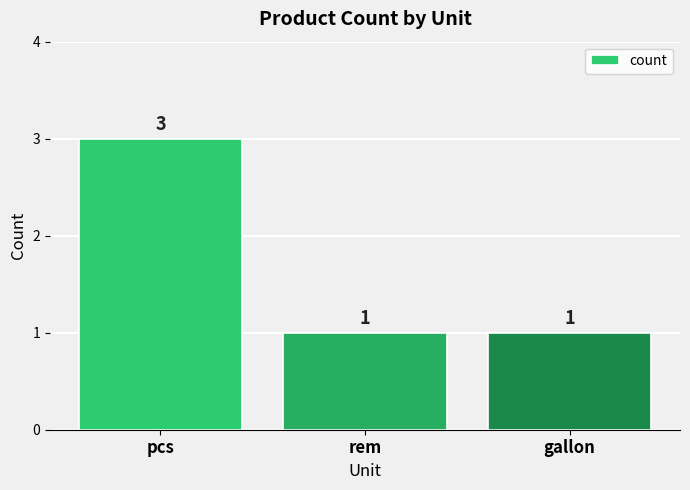

The chart shows a value of 3 at pcs. True or false?

True